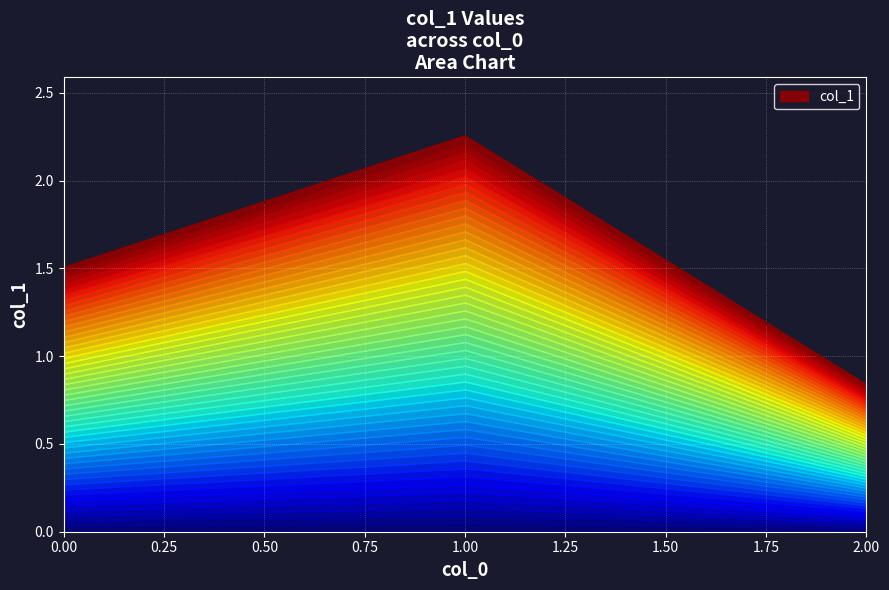

List the labels in order of value, largest first.

1, 0, 2